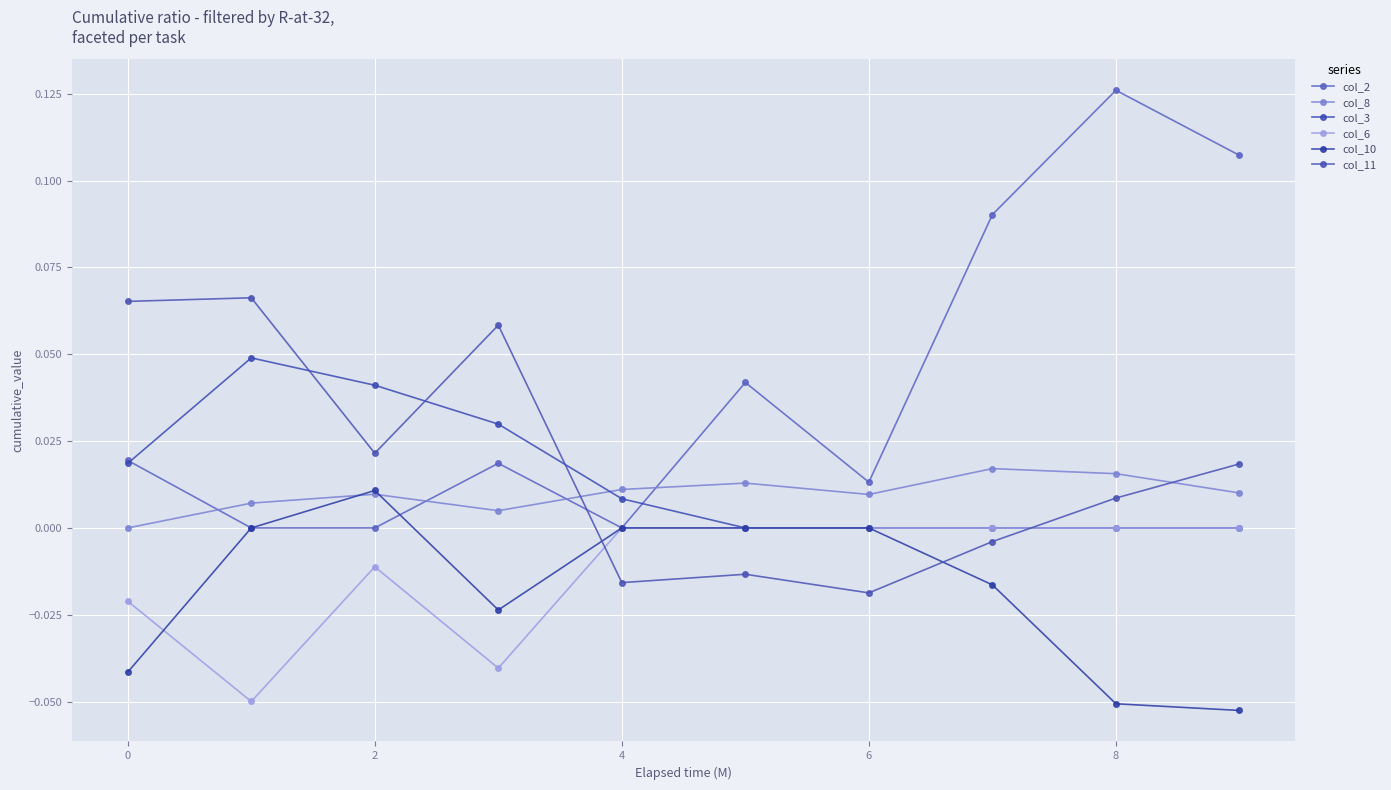

At which category is the sum across all series the highest?

8